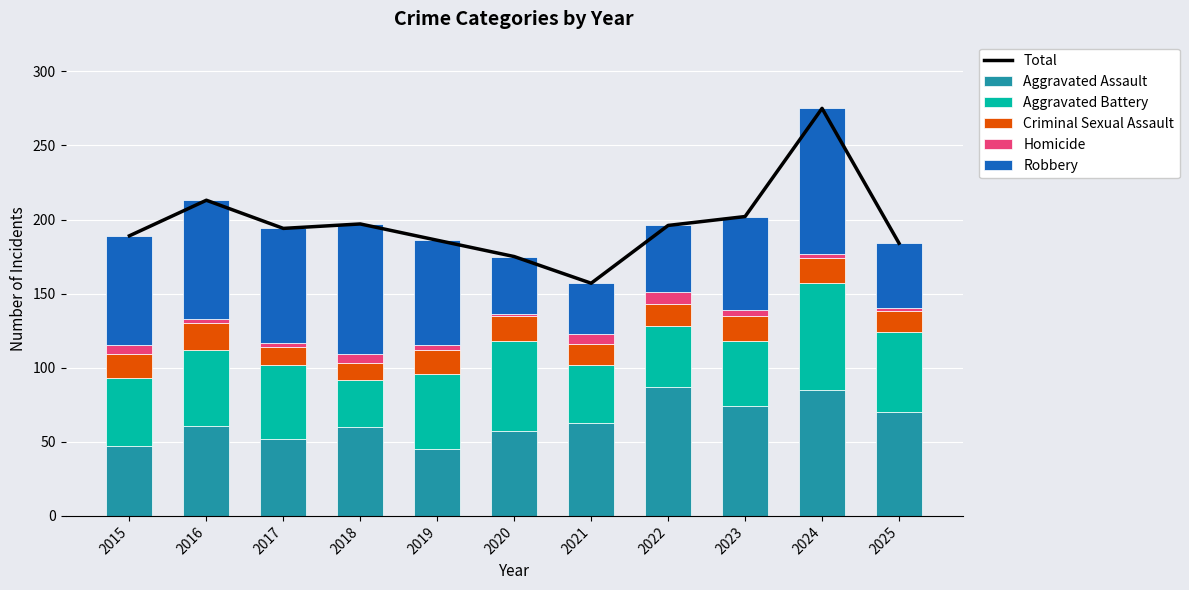

Which label corresponds to the largest value in the chart?

2024